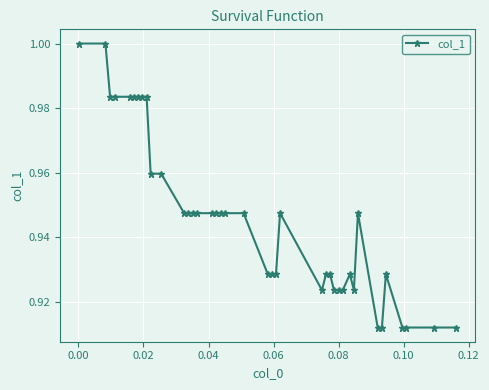

True or false: the data has more than 1 interior local peaks.

True